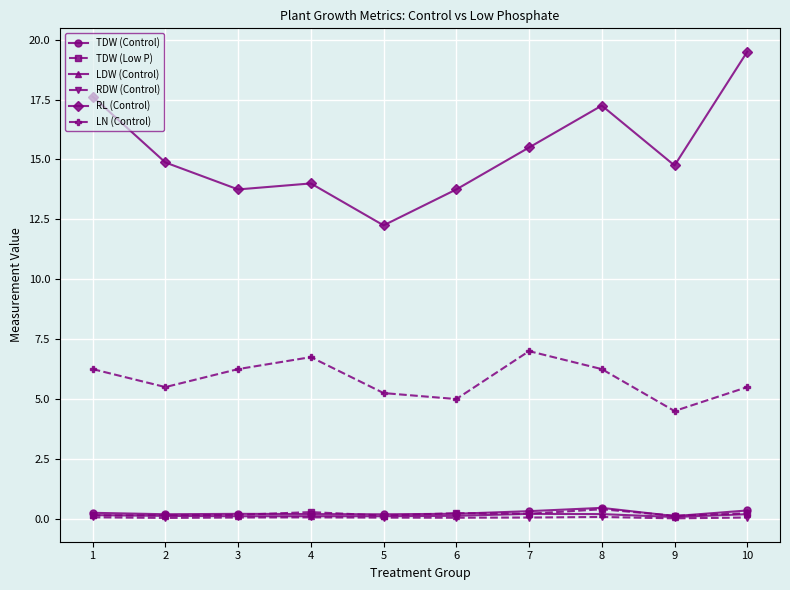

What are all the series names shown in the legend?

TDW (Control), TDW (Low P), LDW (Control), RDW (Control), RL (Control), LN (Control)